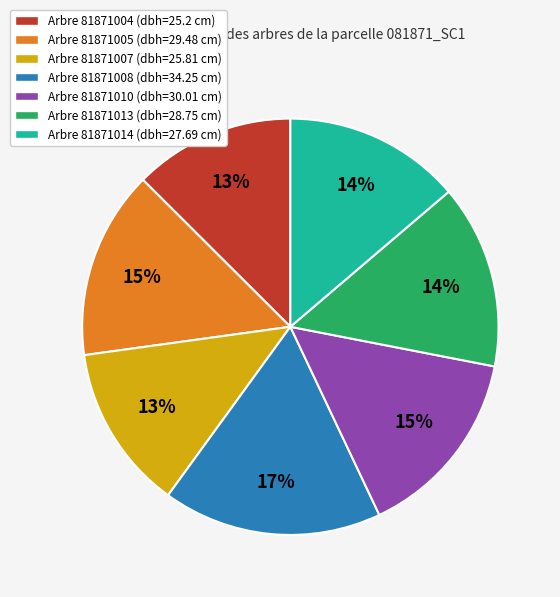

Count the number of slices in the pie.

7